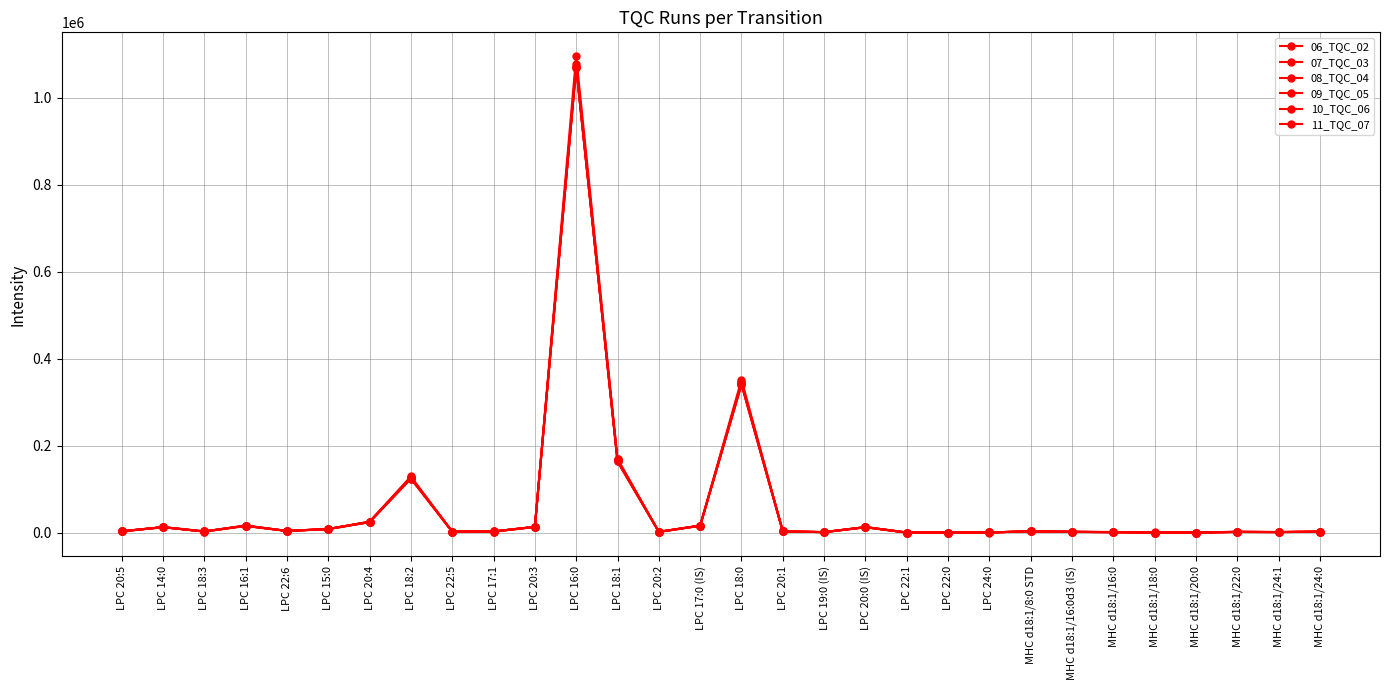

Reading left to right, transcribe all the data shown in this chart.

06_TQC_02: LPC 20:5=3181	LPC 14:0=12798	LPC 18:3=2779	LPC 16:1=16303	LPC 22:6=3919	LPC 15:0=8380	LPC 20:4=25150	LPC 18:2=129316	LPC 22:5=2375	LPC 17:1=2739	LPC 20:3=13338	LPC 16:0=1095949	LPC 18:1=169924	LPC 20:2=1798	LPC 17:0 (IS)=16128	LPC 18:0=351795	LPC 20:1=2851	LPC 19:0 (IS)=1217	LPC 20:0 (IS)=12752	LPC 22:1=165	LPC 22:0=178	LPC 24:0=361	MHC d18:1/8:0 STD=3233	MHC d18:1/16:0d3 (IS)=1764	MHC d18:1/16:0=1246	MHC d18:1/18:0=195	MHC d18:1/20:0=121	MHC d18:1/22:0=1904	MHC d18:1/24:1=1080	MHC d18:1/24:0=2313
07_TQC_03: LPC 20:5=2956	LPC 14:0=12786	LPC 18:3=2629	LPC 16:1=16283	LPC 22:6=3865	LPC 15:0=8349	LPC 20:4=24918	LPC 18:2=126323	LPC 22:5=2360	LPC 17:1=2712	LPC 20:3=13556	LPC 16:0=1078293	LPC 18:1=168576	LPC 20:2=1845	LPC 17:0 (IS)=16316	LPC 18:0=345606	LPC 20:1=2807	LPC 19:0 (IS)=1199	LPC 20:0 (IS)=12620	LPC 22:1=136	LPC 22:0=227	LPC 24:0=437	MHC d18:1/8:0 STD=3141	MHC d18:1/16:0d3 (IS)=1874	MHC d18:1/16:0=890	MHC d18:1/18:0=265	MHC d18:1/20:0=190	MHC d18:1/22:0=2051	MHC d18:1/24:1=1395	MHC d18:1/24:0=2242
08_TQC_04: LPC 20:5=2979	LPC 14:0=12672	LPC 18:3=2562	LPC 16:1=15874	LPC 22:6=4006	LPC 15:0=8272	LPC 20:4=24555	LPC 18:2=126972	LPC 22:5=2355	LPC 17:1=2531	LPC 20:3=13173	LPC 16:0=1071091	LPC 18:1=164075	LPC 20:2=1827	LPC 17:0 (IS)=15724	LPC 18:0=344982	LPC 20:1=2861	LPC 19:0 (IS)=1198	LPC 20:0 (IS)=12936	LPC 22:1=175	LPC 22:0=208	LPC 24:0=353	MHC d18:1/8:0 STD=3177	MHC d18:1/16:0d3 (IS)=1667	MHC d18:1/16:0=1122	MHC d18:1/18:0=229	MHC d18:1/20:0=155	MHC d18:1/22:0=1430	MHC d18:1/24:1=1490	MHC d18:1/24:0=2242
09_TQC_05: LPC 20:5=3019	LPC 14:0=12387	LPC 18:3=2659	LPC 16:1=15419	LPC 22:6=3870	LPC 15:0=7984	LPC 20:4=24245	LPC 18:2=123809	LPC 22:5=2408	LPC 17:1=2729	LPC 20:3=13063	LPC 16:0=1070266	LPC 18:1=163720	LPC 20:2=1707	LPC 17:0 (IS)=16072	LPC 18:0=340841	LPC 20:1=2785	LPC 19:0 (IS)=1116	LPC 20:0 (IS)=12720	LPC 22:1=181	LPC 22:0=235	LPC 24:0=308	MHC d18:1/8:0 STD=3194	MHC d18:1/16:0d3 (IS)=1578	MHC d18:1/16:0=1177	MHC d18:1/18:0=162	MHC d18:1/20:0=297	MHC d18:1/22:0=1655	MHC d18:1/24:1=1308	MHC d18:1/24:0=2381
10_TQC_06: LPC 20:5=2927	LPC 14:0=12572	LPC 18:3=2657	LPC 16:1=15798	LPC 22:6=3704	LPC 15:0=8290	LPC 20:4=24073	LPC 18:2=125955	LPC 22:5=2322	LPC 17:1=2464	LPC 20:3=13045	LPC 16:0=1070593	LPC 18:1=163689	LPC 20:2=1794	LPC 17:0 (IS)=15816	LPC 18:0=341974	LPC 20:1=2738	LPC 19:0 (IS)=1182	LPC 20:0 (IS)=12310	LPC 22:1=150	LPC 22:0=246	LPC 24:0=380	MHC d18:1/8:0 STD=3140	MHC d18:1/16:0d3 (IS)=1745	MHC d18:1/16:0=1128	MHC d18:1/18:0=317	MHC d18:1/20:0=203	MHC d18:1/22:0=1777	MHC d18:1/24:1=1252	MHC d18:1/24:0=2087
11_TQC_07: LPC 20:5=3017	LPC 14:0=12456	LPC 18:3=2483	LPC 16:1=15306	LPC 22:6=3992	LPC 15:0=8529	LPC 20:4=24860	LPC 18:2=124474	LPC 22:5=2338	LPC 17:1=2509	LPC 20:3=13185	LPC 16:0=1069576	LPC 18:1=165981	LPC 20:2=1752	LPC 17:0 (IS)=16209	LPC 18:0=340658	LPC 20:1=2766	LPC 19:0 (IS)=1135	LPC 20:0 (IS)=12159	LPC 22:1=156	LPC 22:0=234	LPC 24:0=365	MHC d18:1/8:0 STD=3050	MHC d18:1/16:0d3 (IS)=2114	MHC d18:1/16:0=1386	MHC d18:1/18:0=193	MHC d18:1/20:0=163	MHC d18:1/22:0=1614	MHC d18:1/24:1=1207	MHC d18:1/24:0=2298